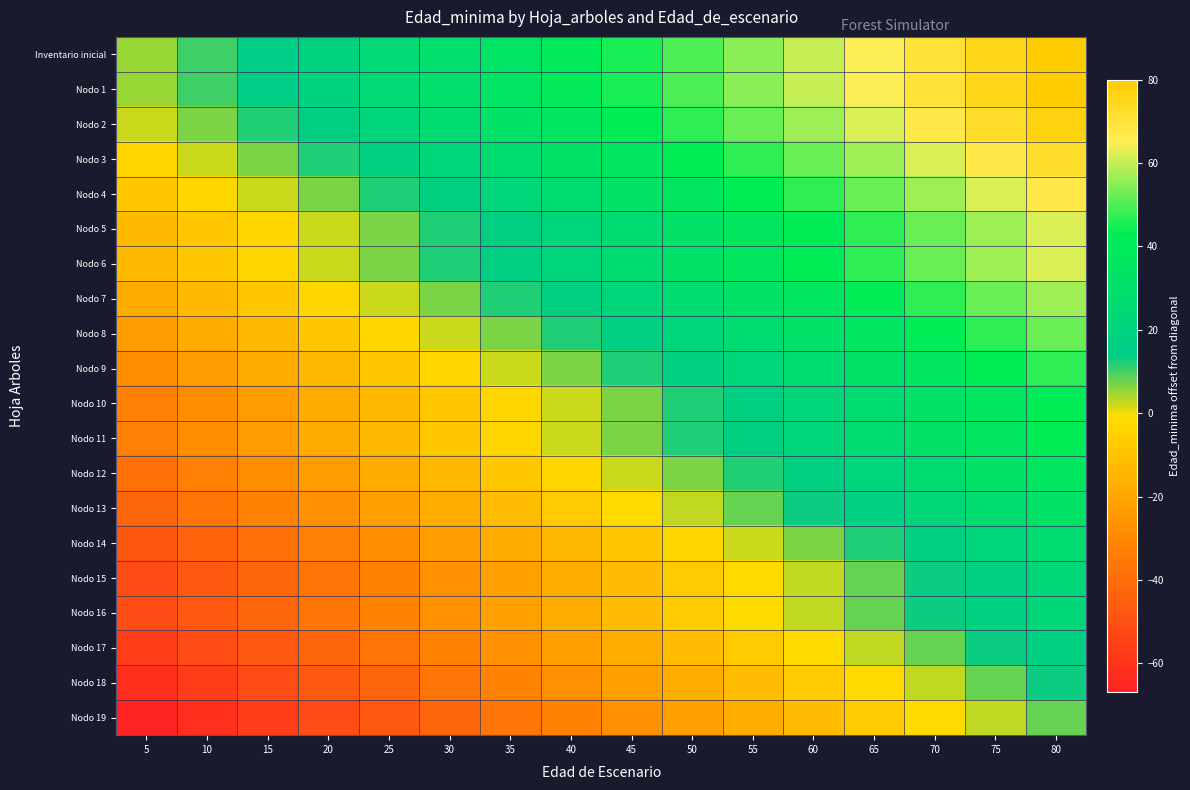

Reading left to right, what are all the values shown in this chart?

Inventario inicial: 5=5	10=10	15=15	20=20	25=25	30=30	35=35	40=40	45=45	50=50	55=55	60=60	65=65	70=70	75=75	80=80
Nodo 1: 5=5	10=10	15=15	20=20	25=25	30=30	35=35	40=40	45=45	50=50	55=55	60=60	65=65	70=70	75=75	80=80
Nodo 2: 5=2	10=7	15=12	20=17	25=22	30=27	35=32	40=37	45=42	50=47	55=52	60=57	65=62	70=67	75=72	80=77
Nodo 3: 5=-3	10=2	15=7	20=12	25=17	30=22	35=27	40=32	45=37	50=42	55=47	60=52	65=57	70=62	75=67	80=72
Nodo 4: 5=-8	10=-3	15=2	20=7	25=12	30=17	35=22	40=27	45=32	50=37	55=42	60=47	65=52	70=57	75=62	80=67
Nodo 5: 5=-13	10=-8	15=-3	20=2	25=7	30=12	35=17	40=22	45=27	50=32	55=37	60=42	65=47	70=52	75=57	80=62
Nodo 6: 5=-13	10=-8	15=-3	20=2	25=7	30=12	35=17	40=22	45=27	50=32	55=37	60=42	65=47	70=52	75=57	80=62
Nodo 7: 5=-18	10=-13	15=-8	20=-3	25=2	30=7	35=12	40=17	45=22	50=27	55=32	60=37	65=42	70=47	75=52	80=57
Nodo 8: 5=-23	10=-18	15=-13	20=-8	25=-3	30=2	35=7	40=12	45=17	50=22	55=27	60=32	65=37	70=42	75=47	80=52
Nodo 9: 5=-28	10=-23	15=-18	20=-13	25=-8	30=-3	35=2	40=7	45=12	50=17	55=22	60=27	65=32	70=37	75=42	80=47
Nodo 10: 5=-33	10=-28	15=-23	20=-18	25=-13	30=-8	35=-3	40=2	45=7	50=12	55=17	60=22	65=27	70=32	75=37	80=42
Nodo 11: 5=-33	10=-28	15=-23	20=-18	25=-13	30=-8	35=-3	40=2	45=7	50=12	55=17	60=22	65=27	70=32	75=37	80=42
Nodo 12: 5=-38	10=-33	15=-28	20=-23	25=-18	30=-13	35=-8	40=-3	45=2	50=7	55=12	60=17	65=22	70=27	75=32	80=37
Nodo 13: 5=-42	10=-37	15=-32	20=-27	25=-22	30=-17	35=-12	40=-7	45=-2	50=3	55=8	60=13	65=18	70=23	75=28	80=33
Nodo 14: 5=-48	10=-43	15=-38	20=-33	25=-28	30=-23	35=-18	40=-13	45=-8	50=-3	55=2	60=7	65=12	70=17	75=22	80=27
Nodo 15: 5=-52	10=-47	15=-42	20=-37	25=-32	30=-27	35=-22	40=-17	45=-12	50=-7	55=-2	60=3	65=8	70=13	75=18	80=23
Nodo 16: 5=-52	10=-47	15=-42	20=-37	25=-32	30=-27	35=-22	40=-17	45=-12	50=-7	55=-2	60=3	65=8	70=13	75=18	80=23
Nodo 17: 5=-57	10=-52	15=-47	20=-42	25=-37	30=-32	35=-27	40=-22	45=-17	50=-12	55=-7	60=-2	65=3	70=8	75=13	80=18
Nodo 18: 5=-62	10=-57	15=-52	20=-47	25=-42	30=-37	35=-32	40=-27	45=-22	50=-17	55=-12	60=-7	65=-2	70=3	75=8	80=13
Nodo 19: 5=-67	10=-62	15=-57	20=-52	25=-47	30=-42	35=-37	40=-32	45=-27	50=-22	55=-17	60=-12	65=-7	70=-2	75=3	80=8